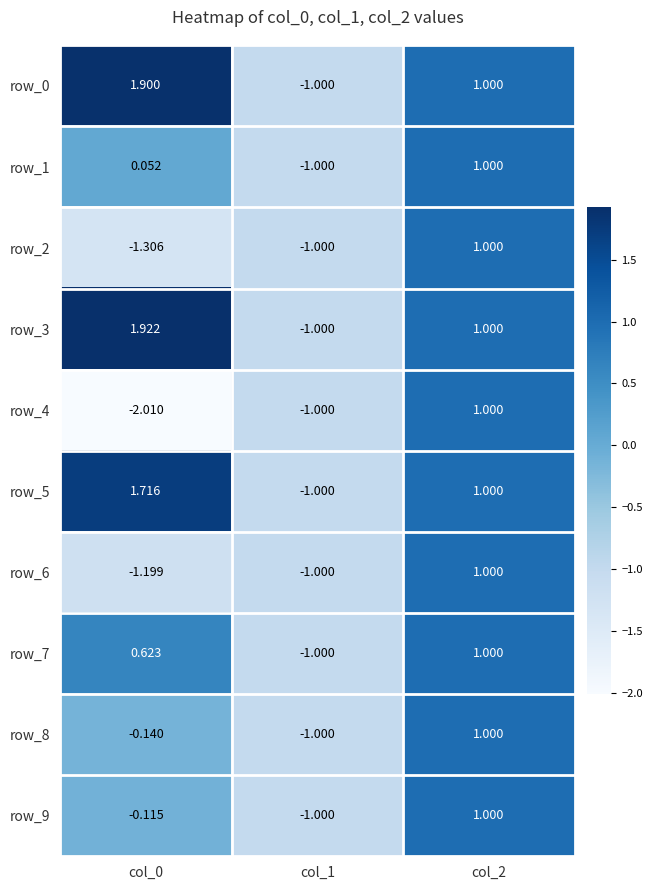

What is the total value across all series at col_1?

-10.0